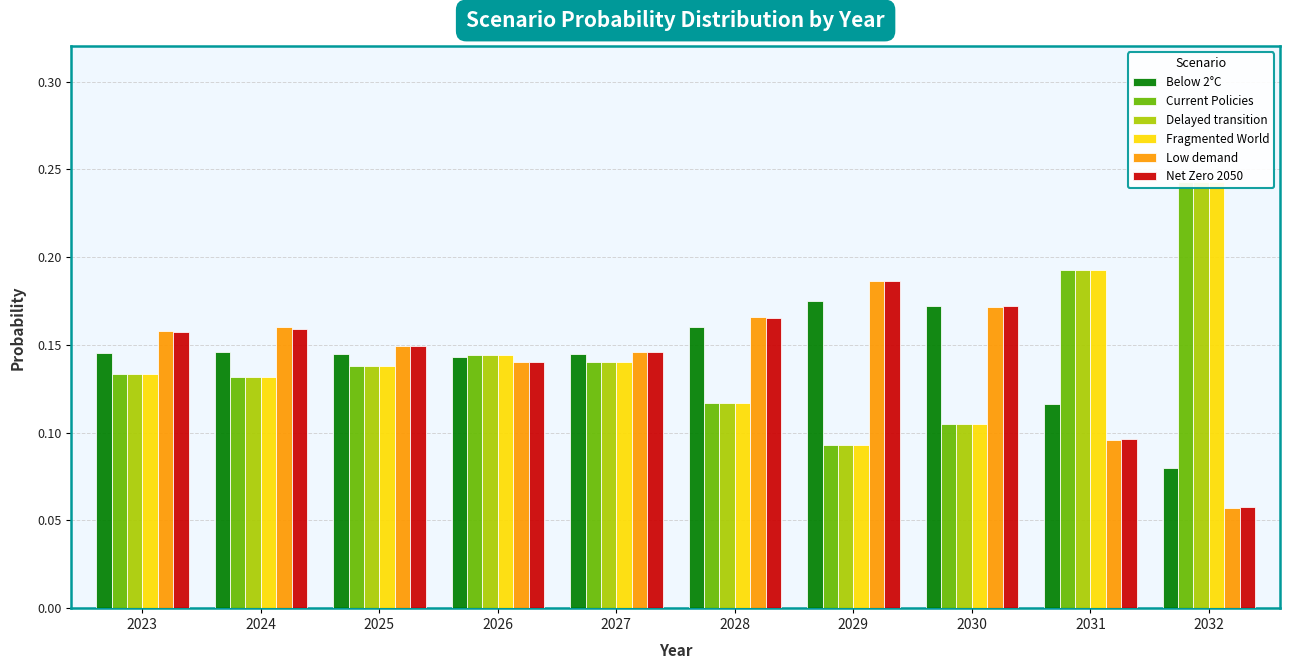

Does the chart contain any negative values?

No